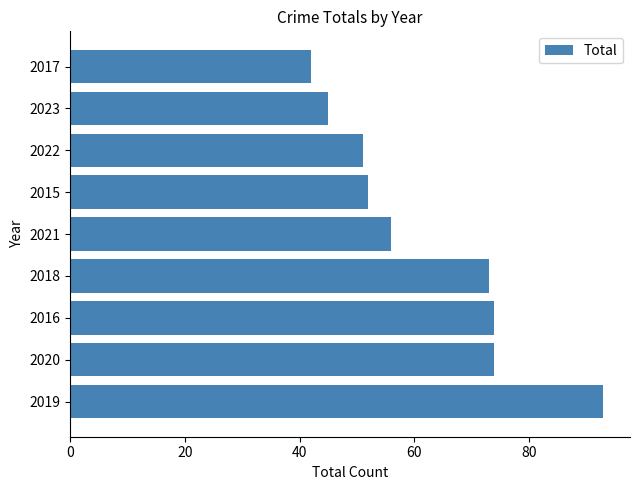

What is the maximum value shown in the chart?

93